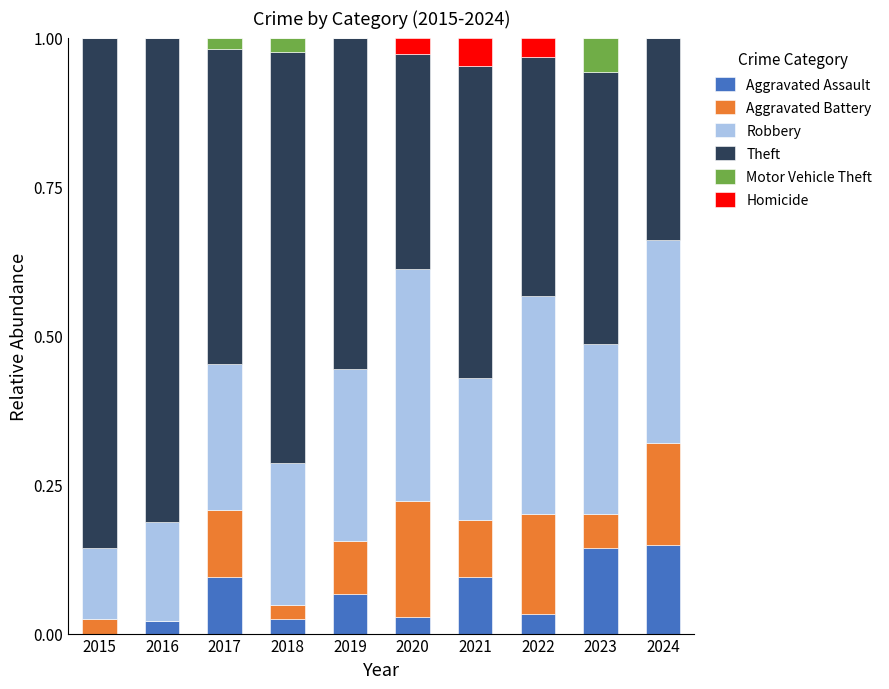

What is the total value across all series at 2020?

1.0